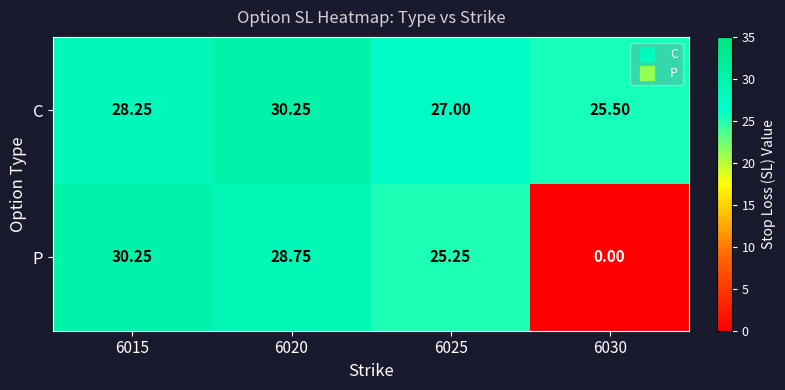

List the series in order of their overall mean, highest first.

C, P